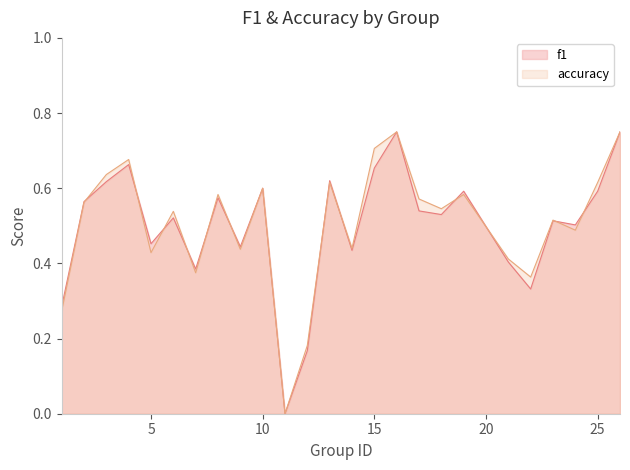

What is the sum of all accuracy values?

12.6